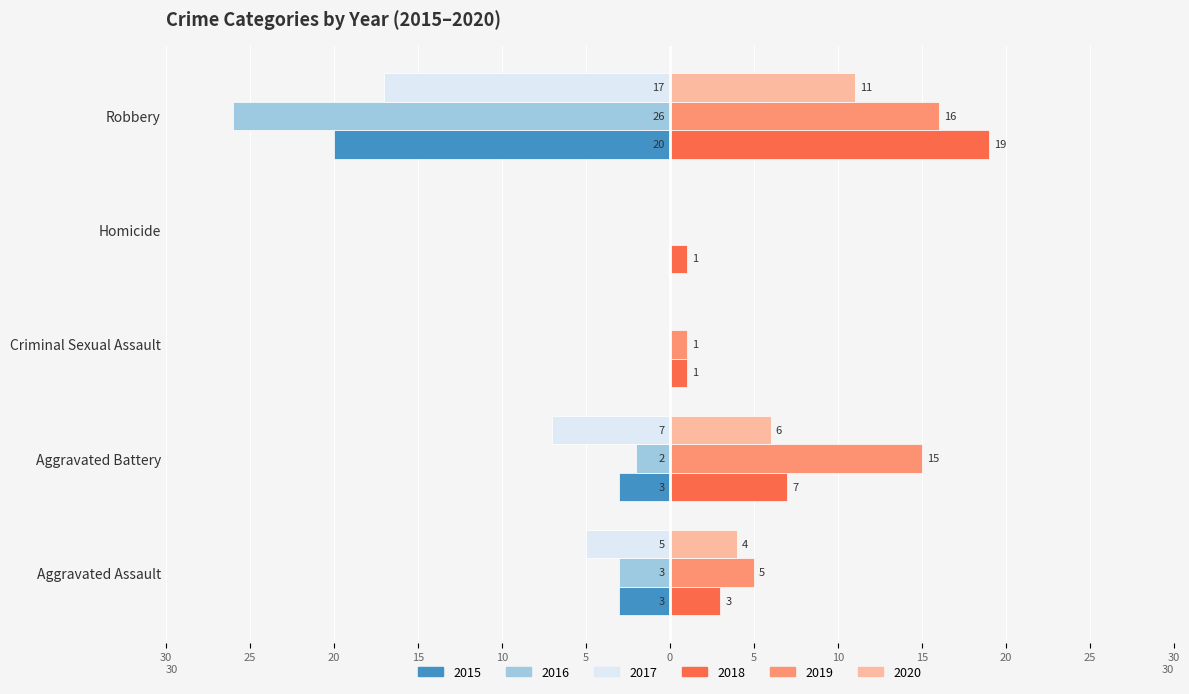

What is the sum of the 2020 values at Homicide and Robbery?

11